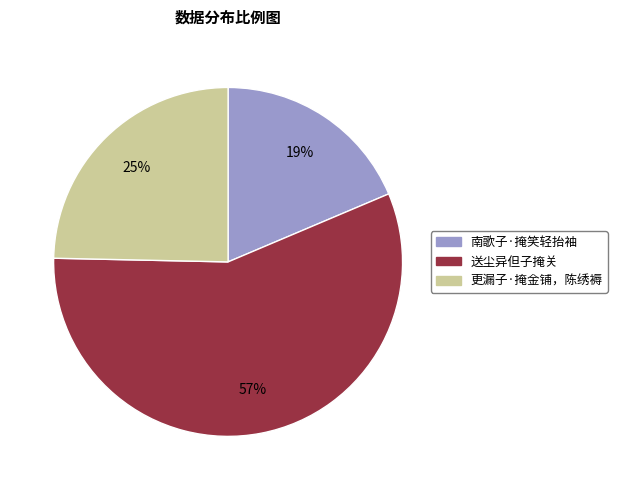

Between 更漏子·掩金铺，陈绣褥 and 送尘异但子掩关, which is larger?

送尘异但子掩关